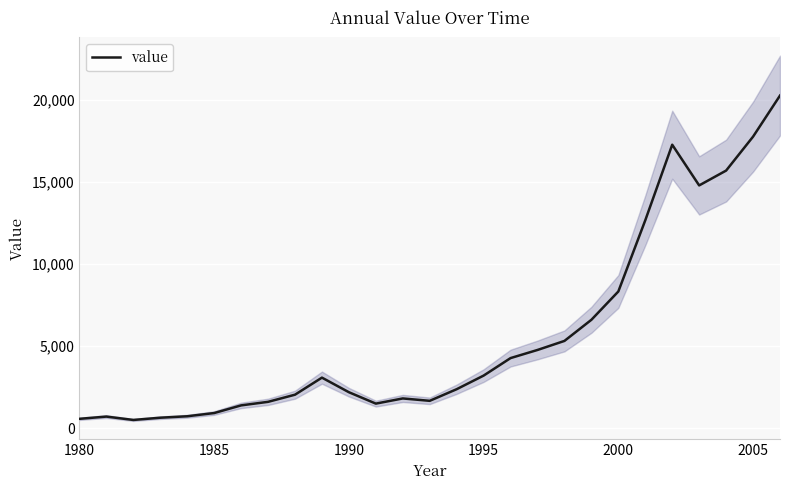

How many lines are shown in the chart?

1